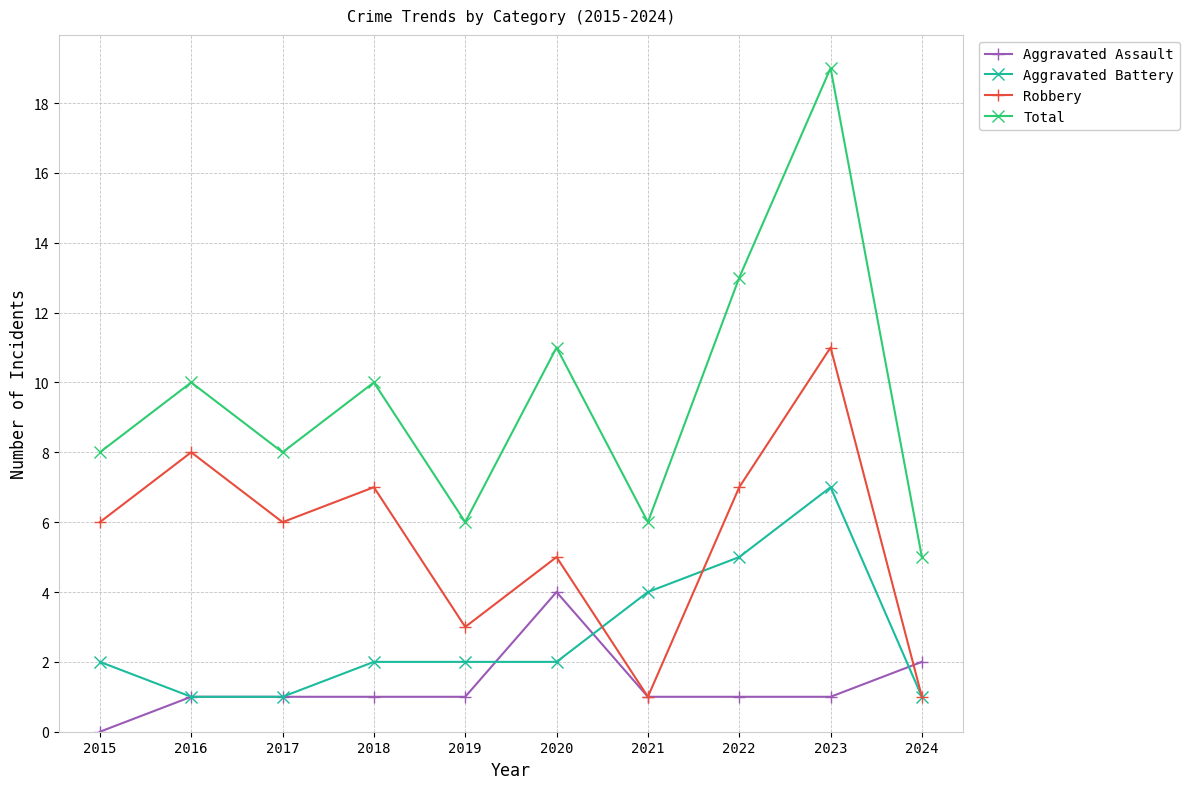

What are all the series names shown in the legend?

Aggravated Assault, Aggravated Battery, Robbery, Total